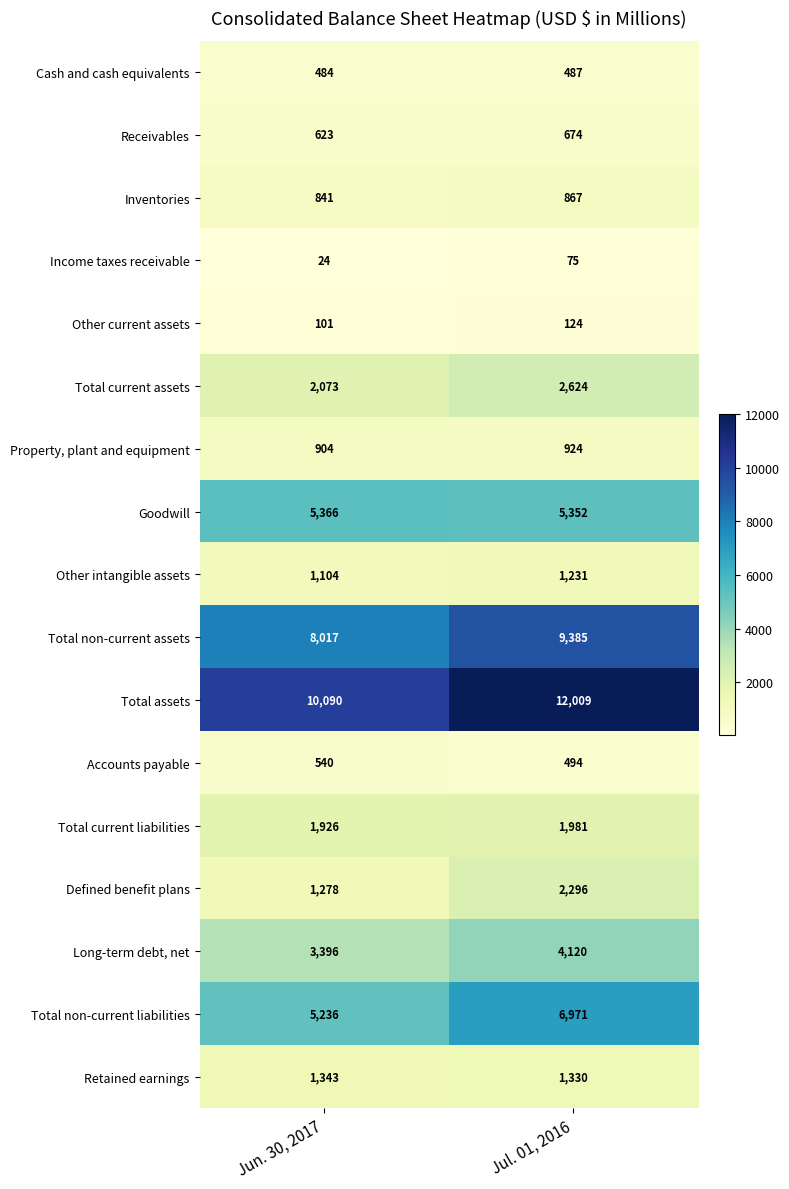

Between Jun. 30, 2017 and Jul. 01, 2016, which series saw the biggest shift?

Total assets